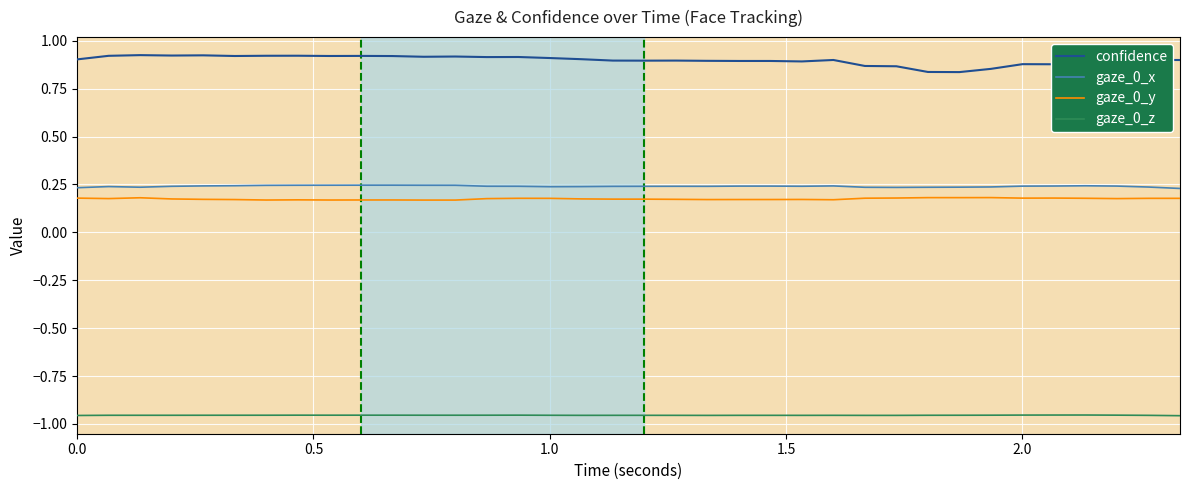

Which series has the widest spread of values?

confidence